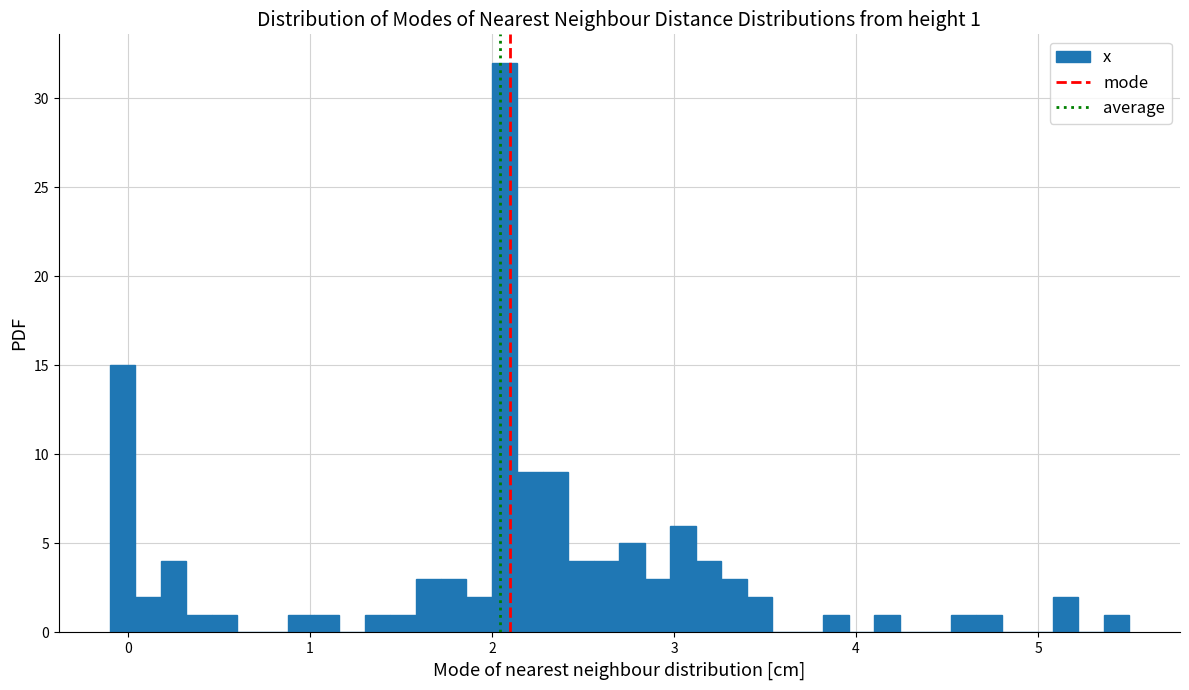

Around what value on the x-axis is the tallest bar? Give the approximate position of its centre, as read against the axis.

2.1